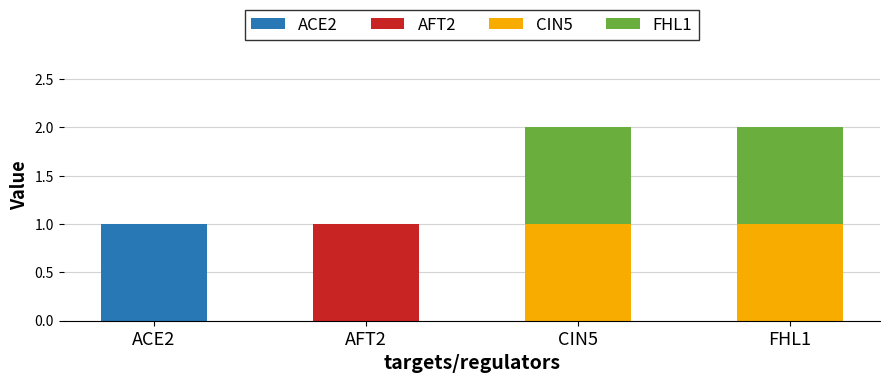

How many distinct data groups are displayed?

4